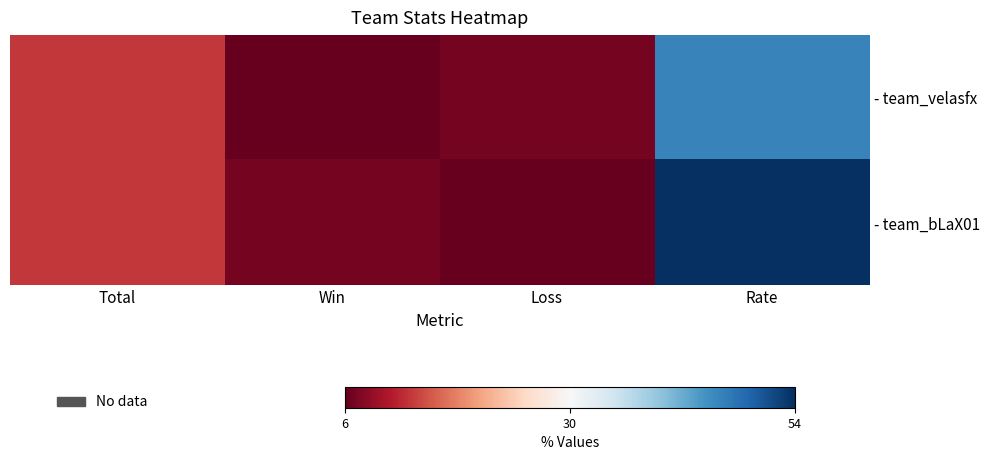

Which series has the largest range (max minus min)?

- team_bLaX01